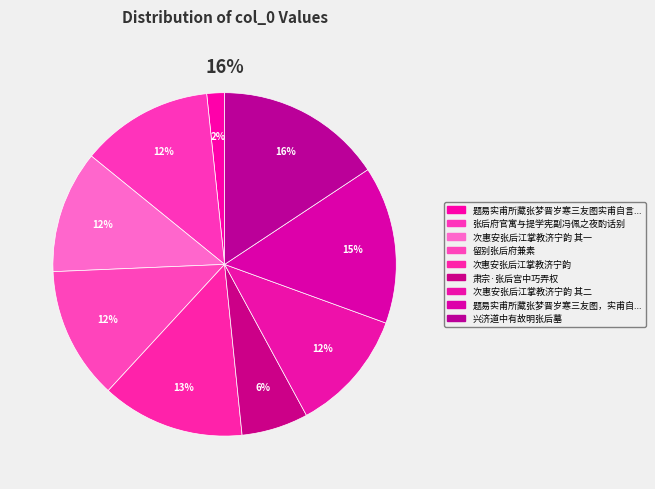

Approximately how many times larger is the value at 兴济道中有故明张后墓 compared to 题易实甫所藏张梦晋岁寒三友图实甫自言张后身也?

9.4